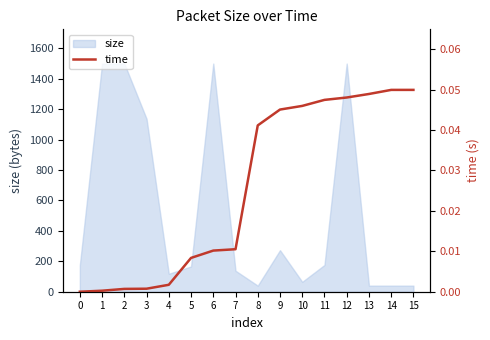

How many values exceed 0?

15